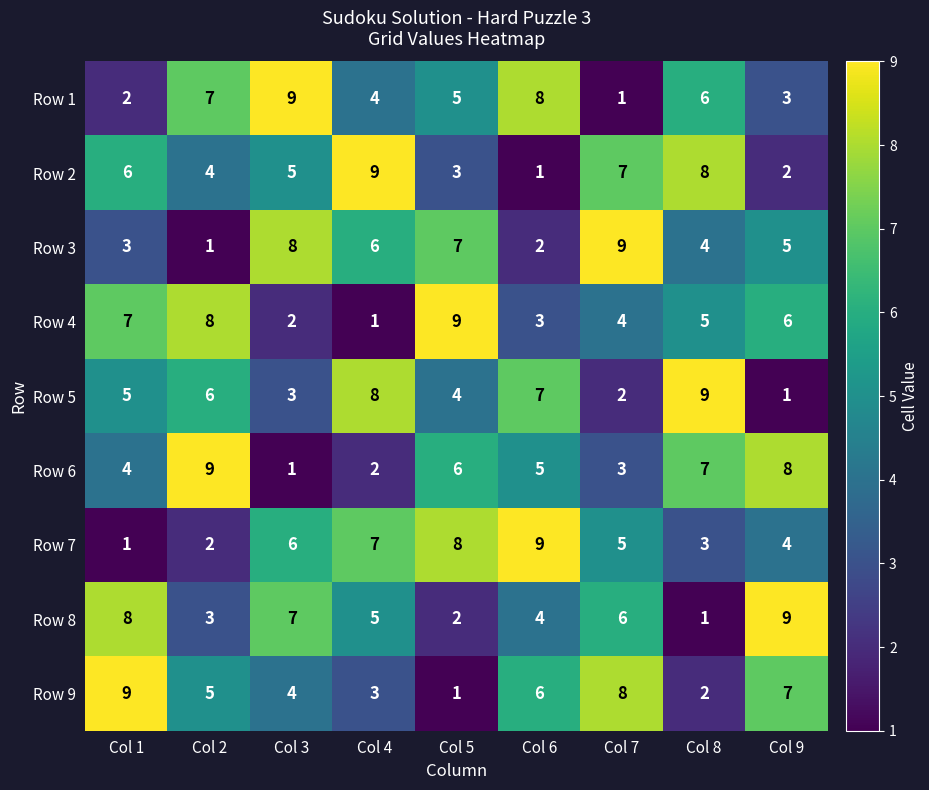

What is the total value across all series at Col 8?

45